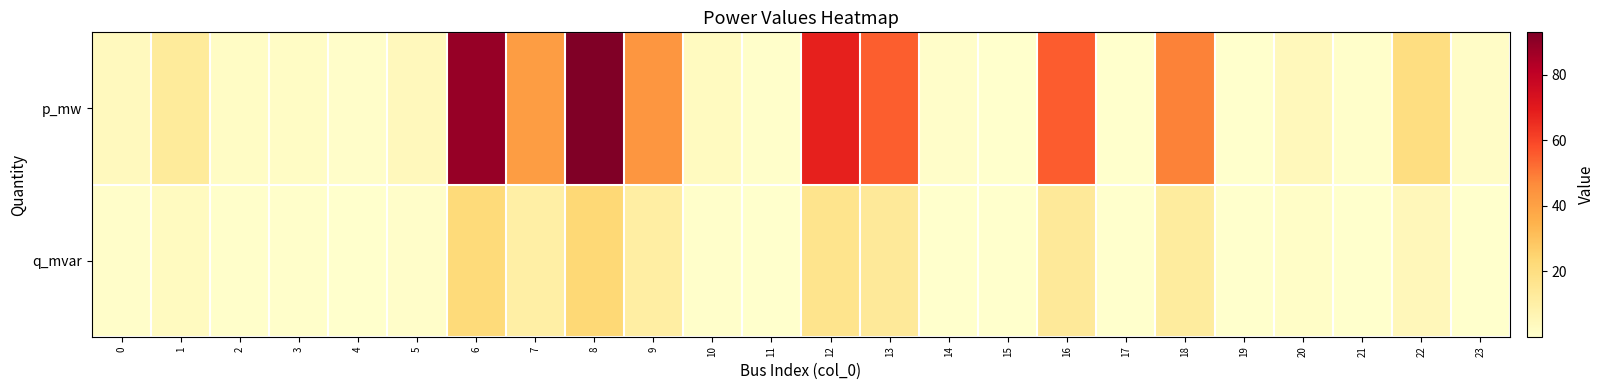

Between 12 and 14, which series saw the biggest shift?

p_mw